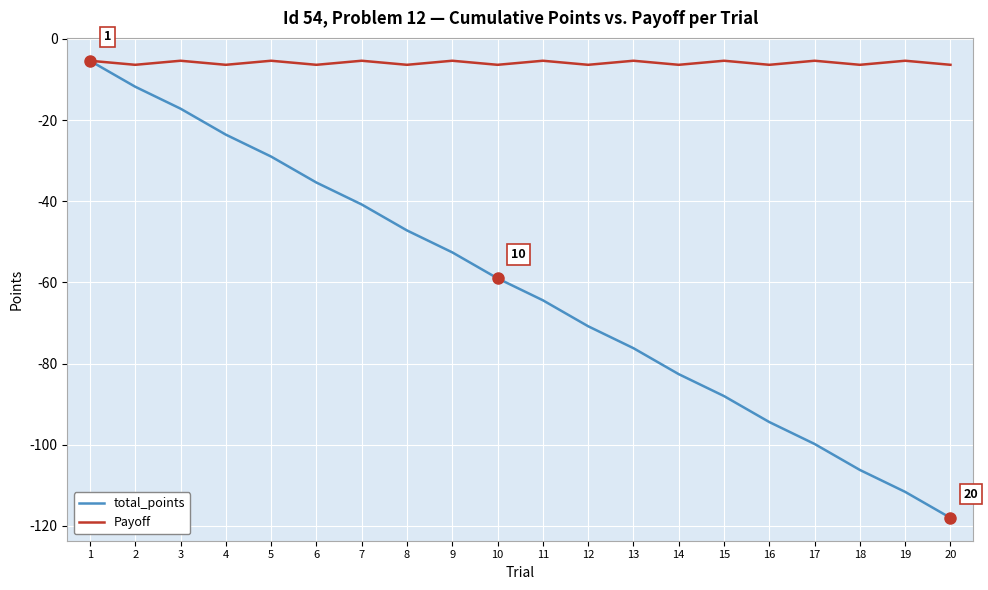

At which label does total_points first exceed -59?

1